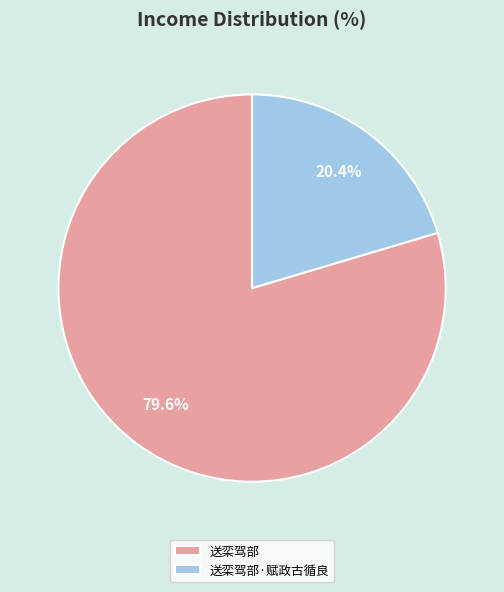

What percentage is NOT represented by 送栾驾部·赋政古循良?

79.6%